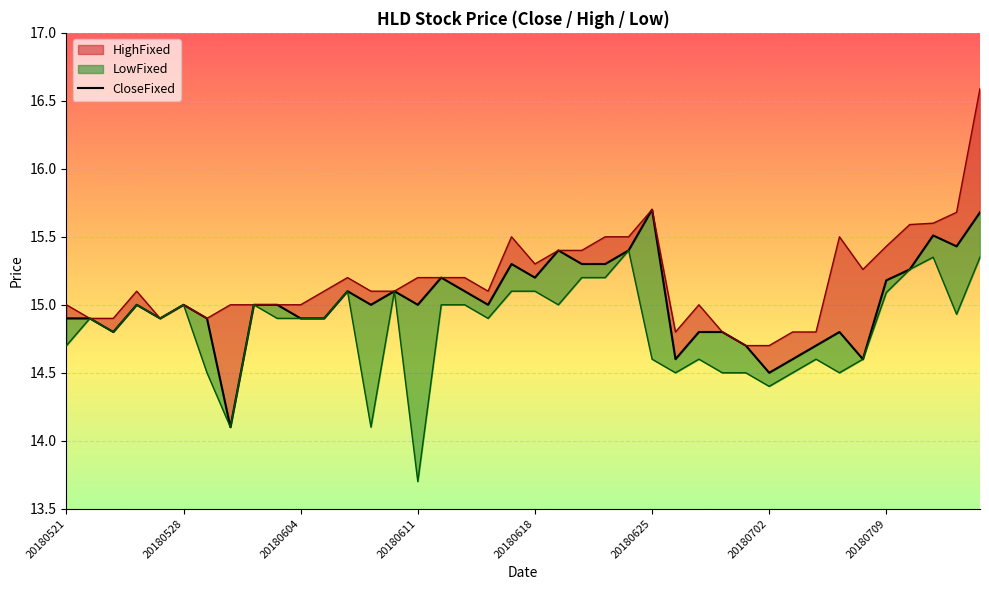

The value at 20180604 is 14.9. True or false?

True